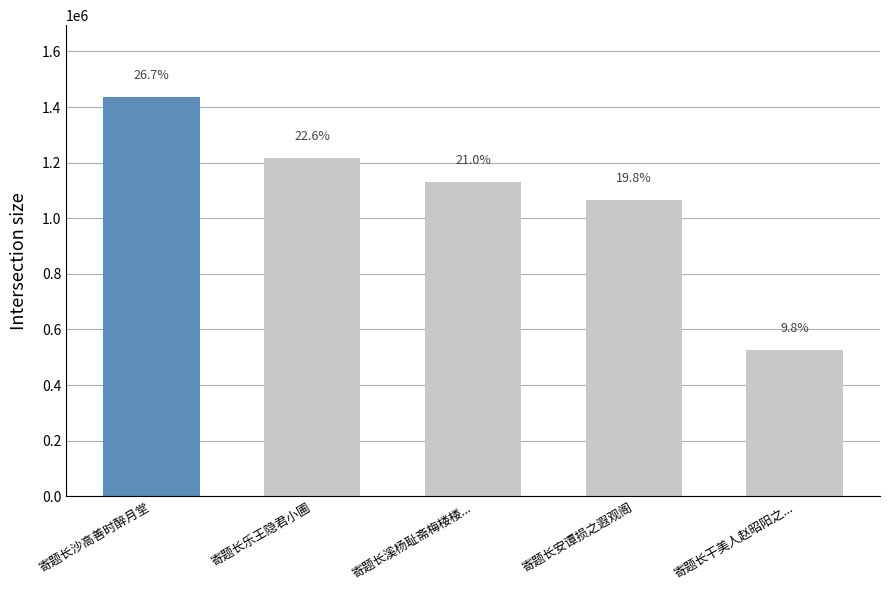

Where is the data nearest to the value 980470?

寄题长安谭损之遐观阁